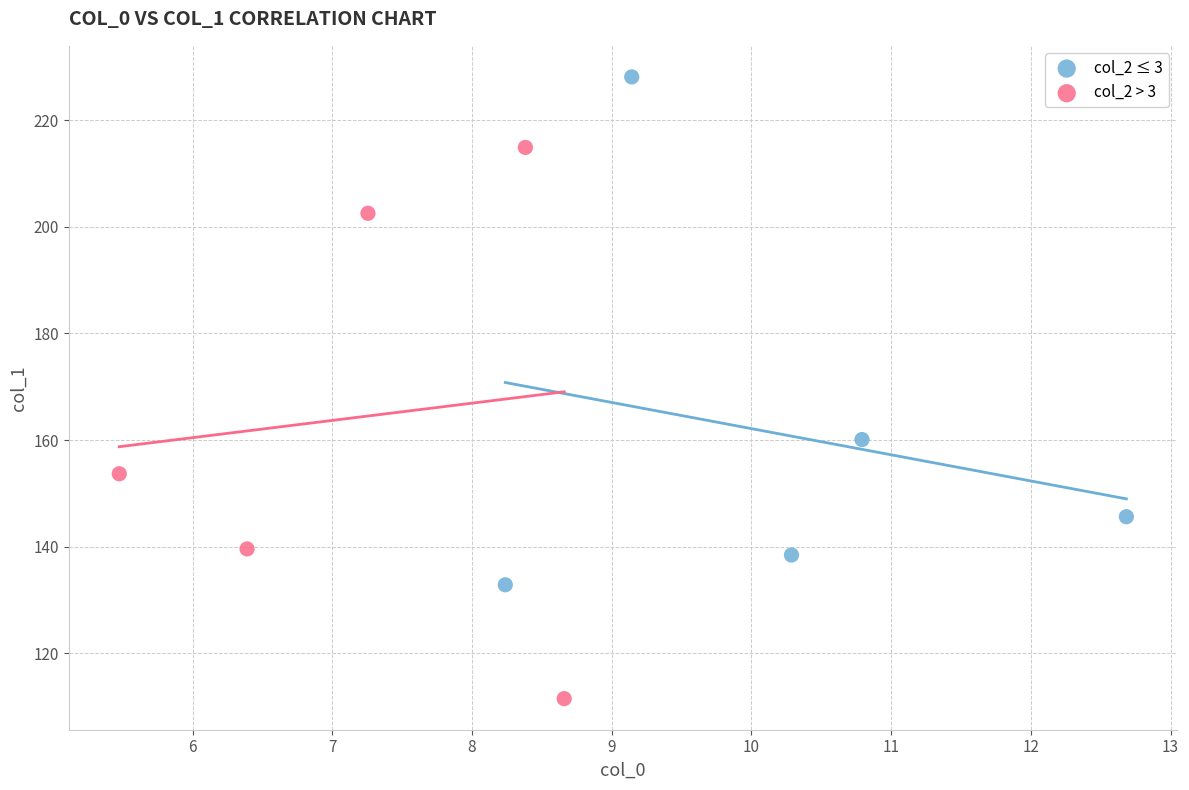

Which series has the widest spread of Y values?

col_2 > 3